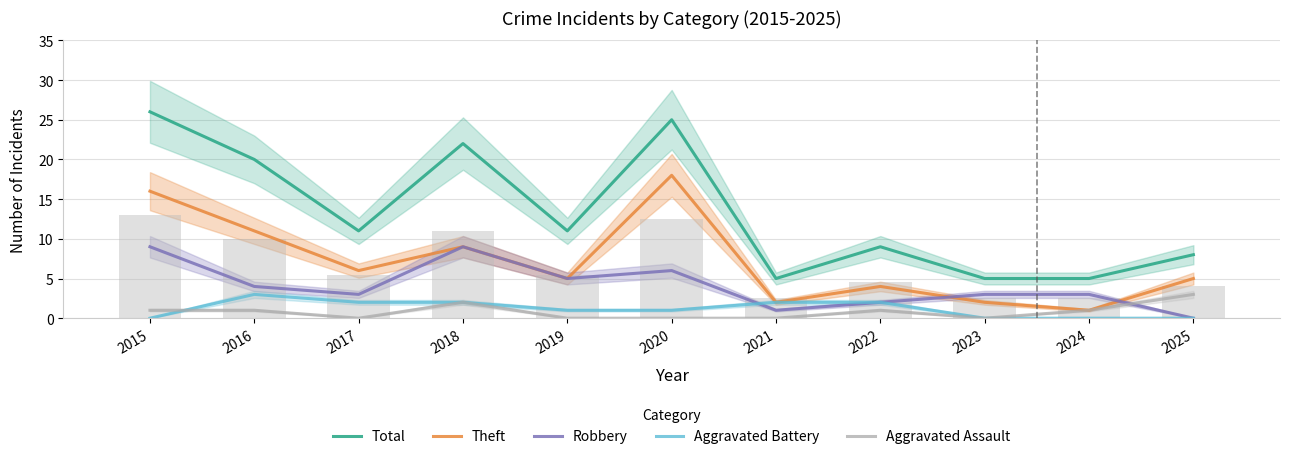

At which category does the chart reach its peak across all series?

2015